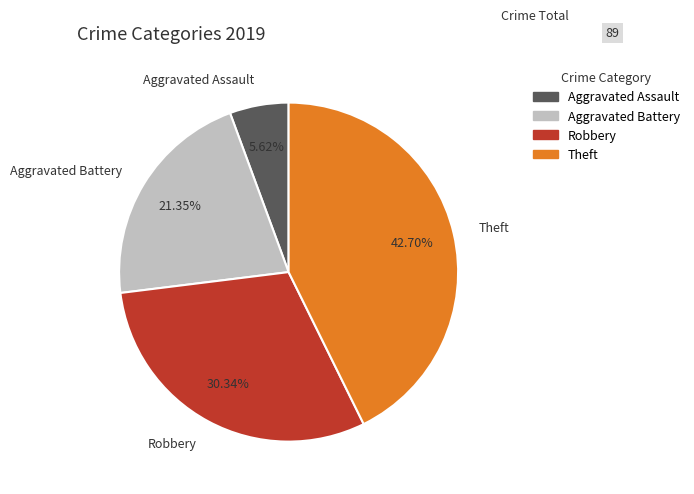

Which category has the biggest portion of the pie?

Theft